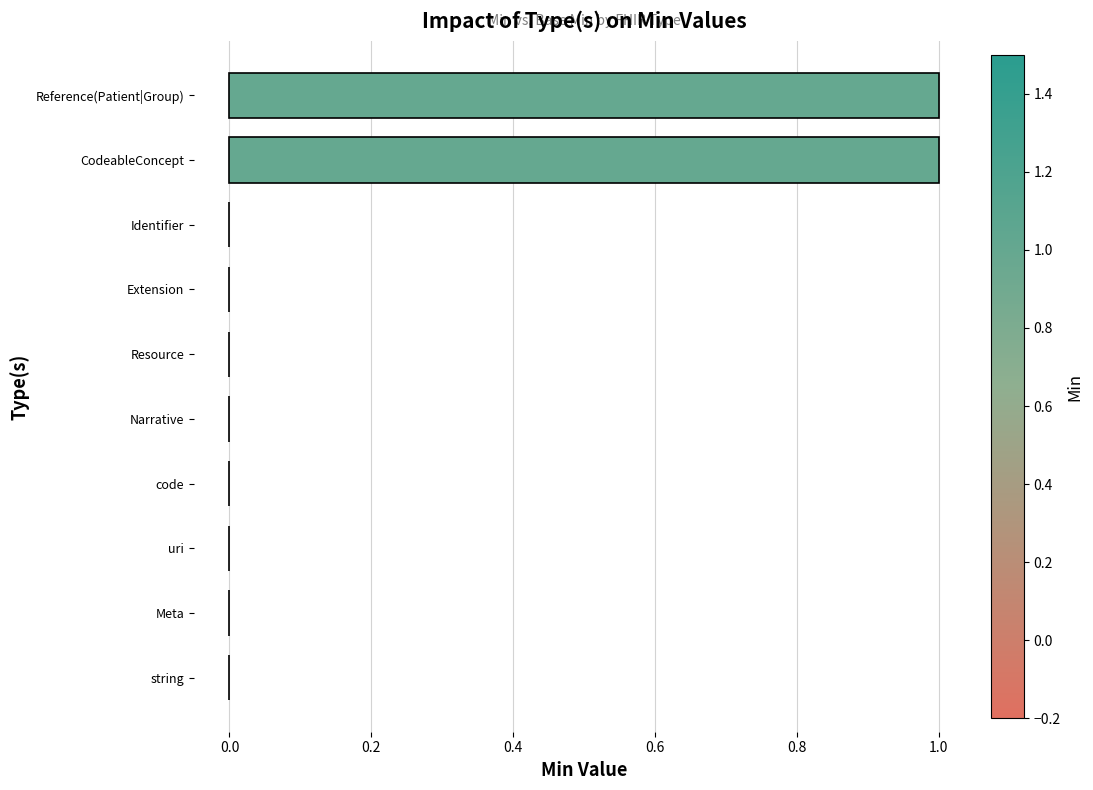

Count the number of categories in the chart.

10